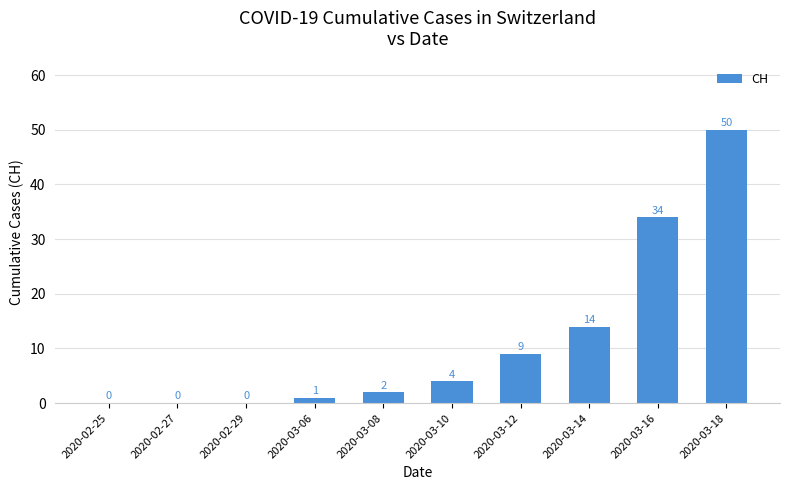

The value at 2020-03-16 is 10. True or false?

False